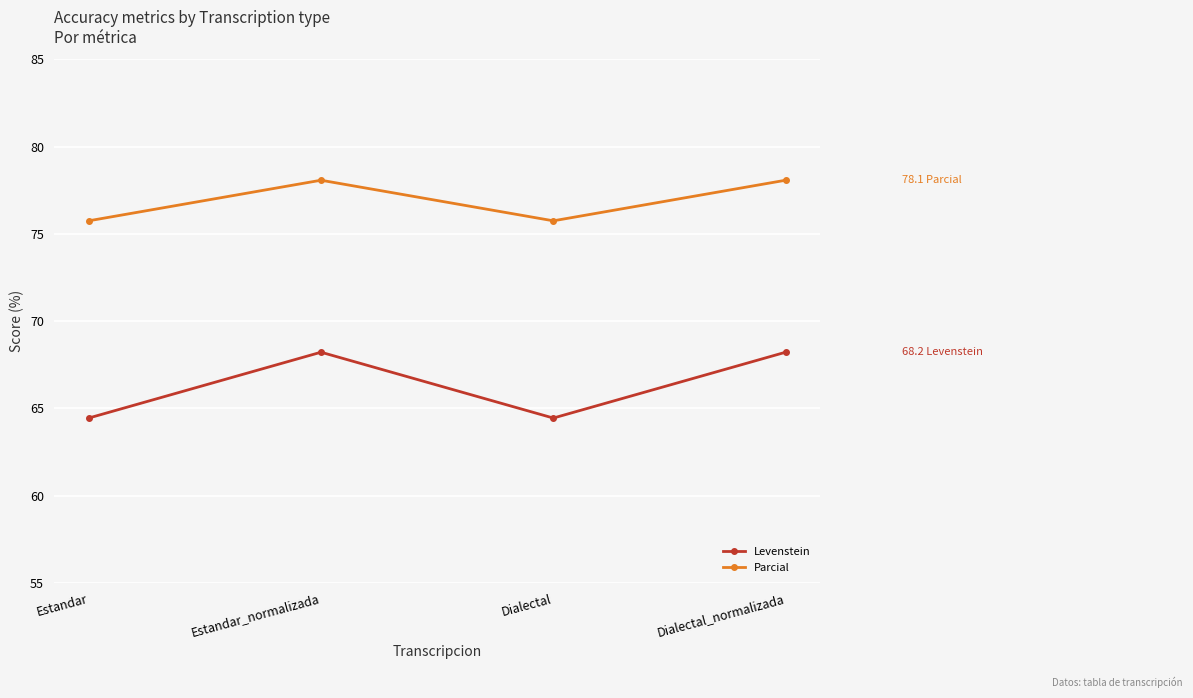

Reading left to right, transcribe all the data shown in this chart.

Levenstein: 64.4	68.2	64.4	68.2
Parcial: 75.7	78.1	75.7	78.1